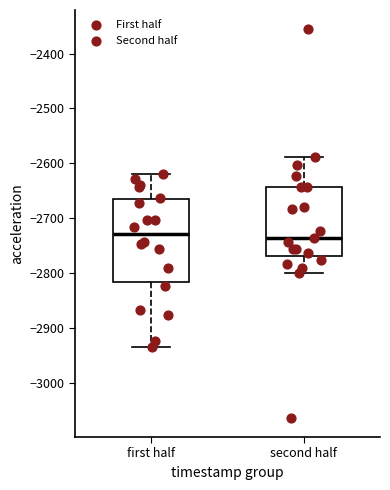

Reading left to right, transcribe this box plot: for each box, give where its median line is, the range the box spans, and where its two whiskers end, as read against the y-axis. The values are not printed on the chart, so give them approximately, as read against the axis.

first half: median -2730, box -2820 to -2670, whiskers -2940 to -2620
second half: median -2740, box -2770 to -2640, whiskers -2800 to -2590